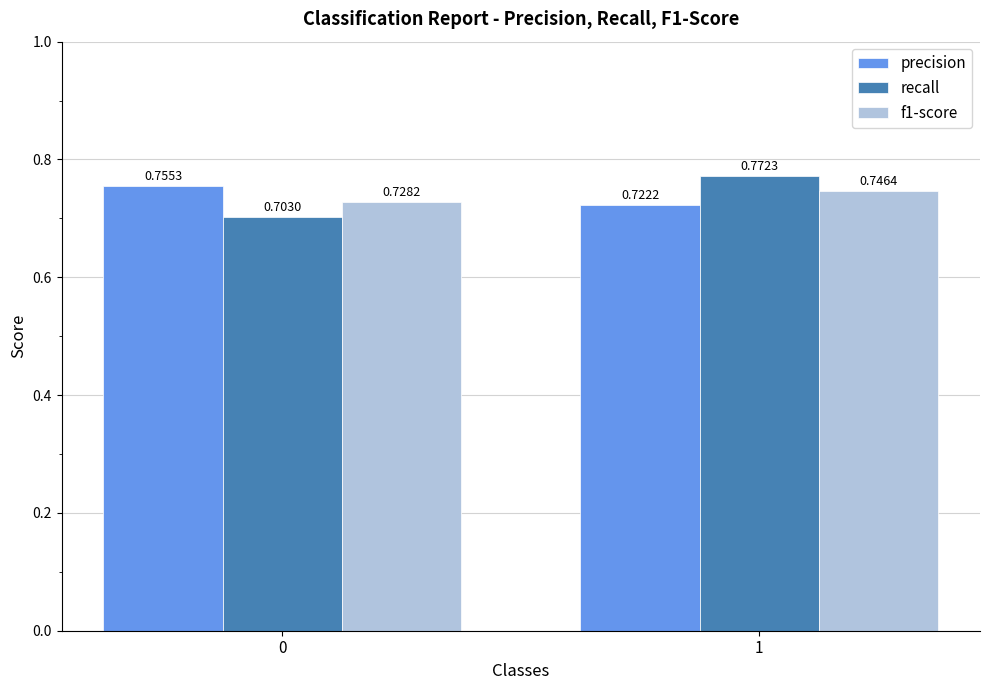

Count the recall values in the range 0 to 1.

2